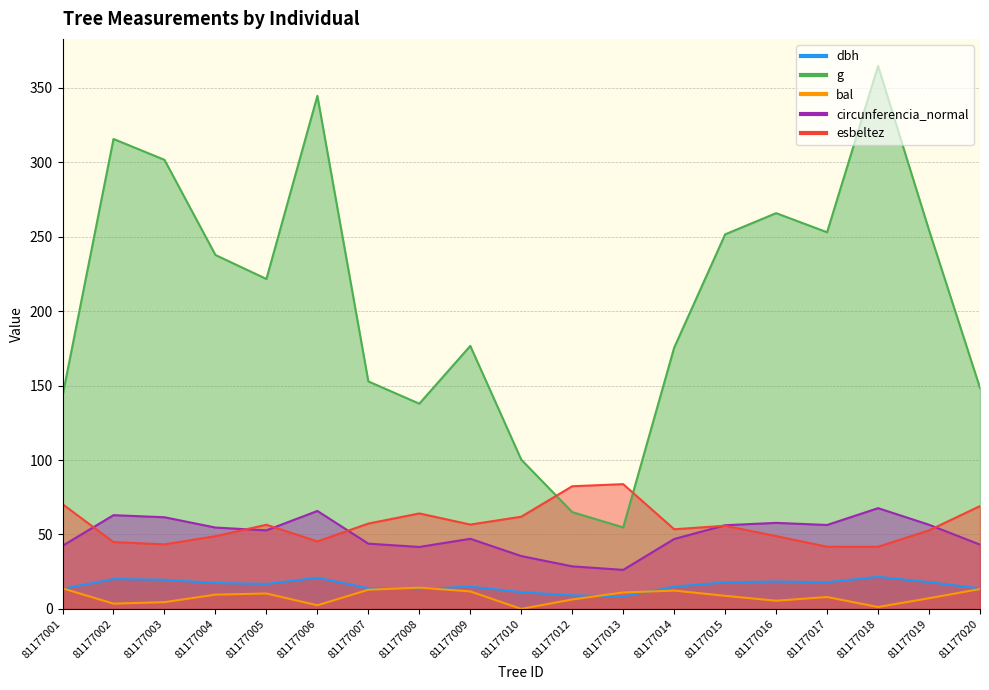

What is the total value across all series at 81177016?

396.5